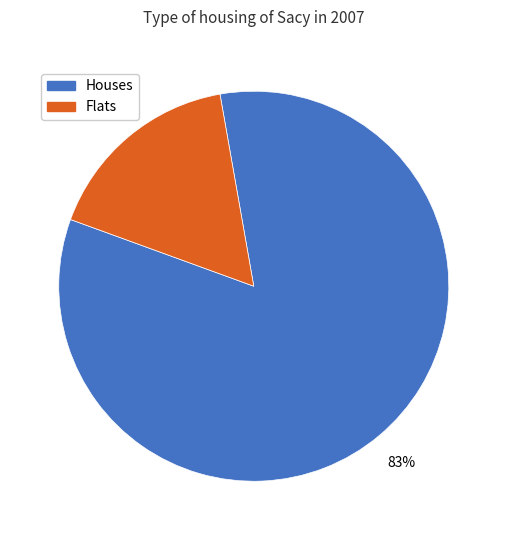

True or false: Houses accounts for 83% of the total.

True